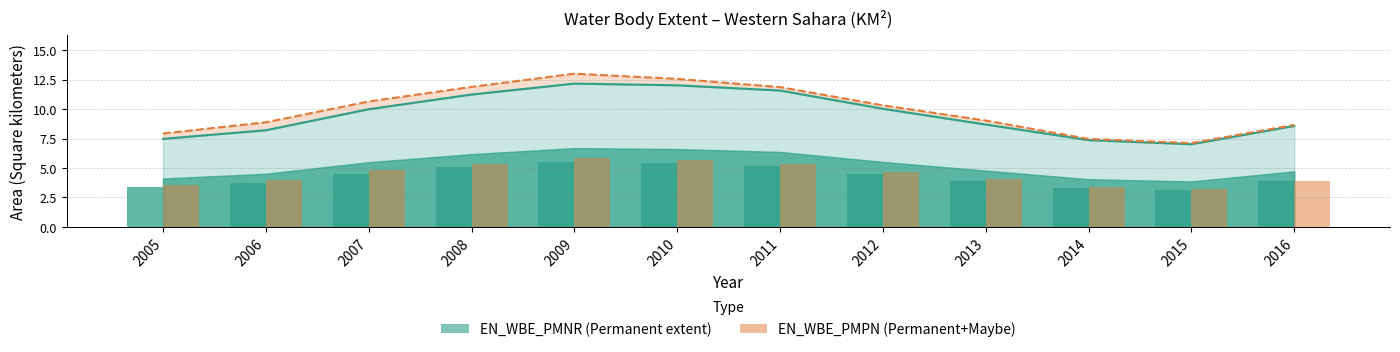

How many values are below 10?

6